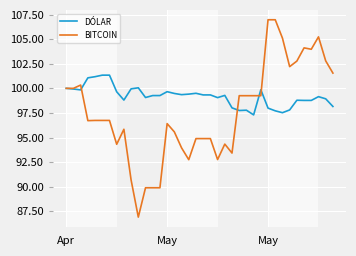

Which series ends up on top after the final intersection of BITCOIN and DÓLAR?

BITCOIN